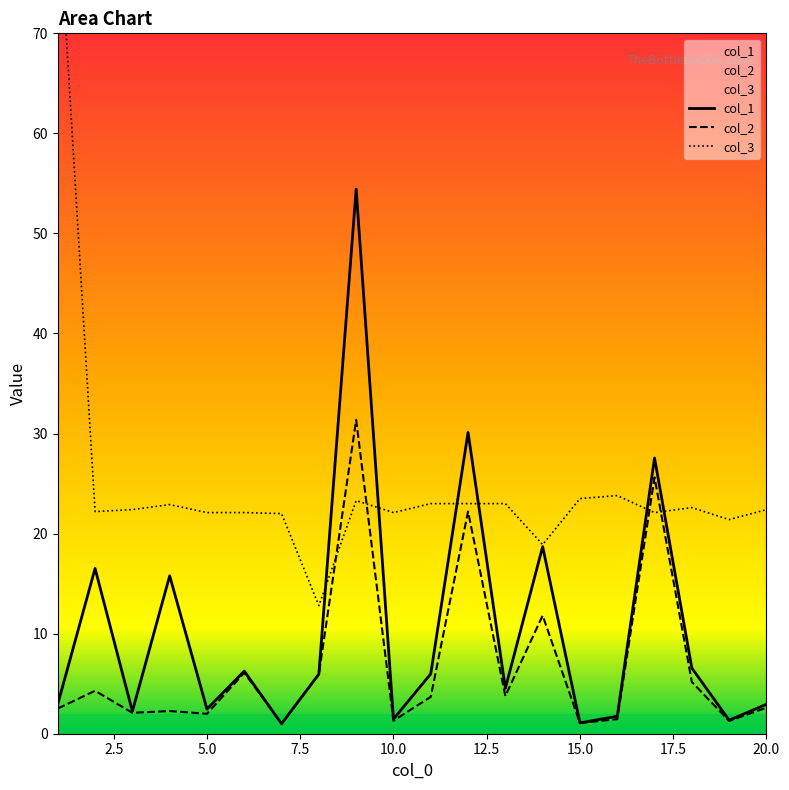

How many lines are shown in the chart?

3